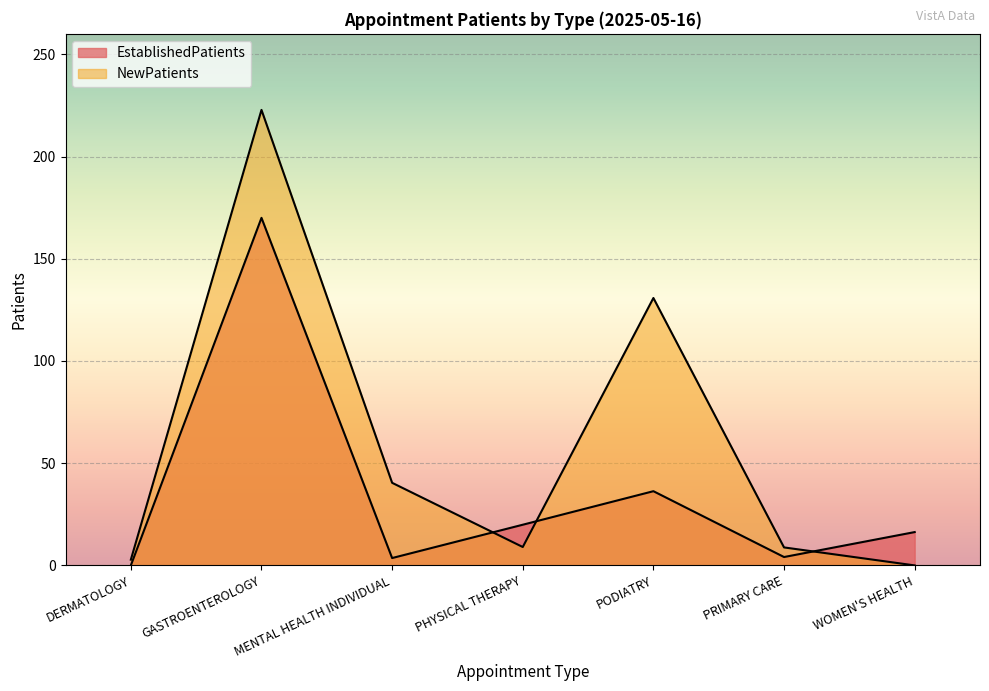

At DERMATOLOGY, list the series in order from largest to smallest.

NewPatients, EstablishedPatients